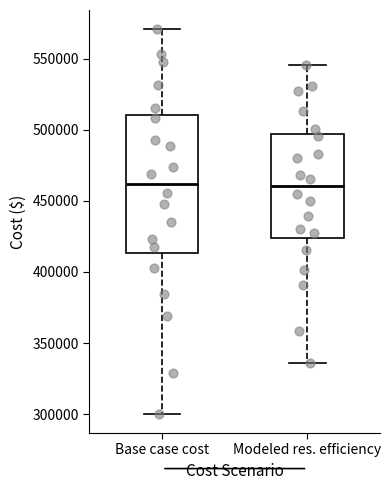

Reading left to right, read every box against the y-axis: the position of its median line, the range the box covers, and the ends of its whiskers. The values are not printed on the chart, so give them approximately, as read against the axis.

Base case cost: median 460000, box 415000 to 510000, whiskers 300000 to 570000
Modeled res. efficiency: median 460000, box 425000 to 495000, whiskers 335000 to 545000